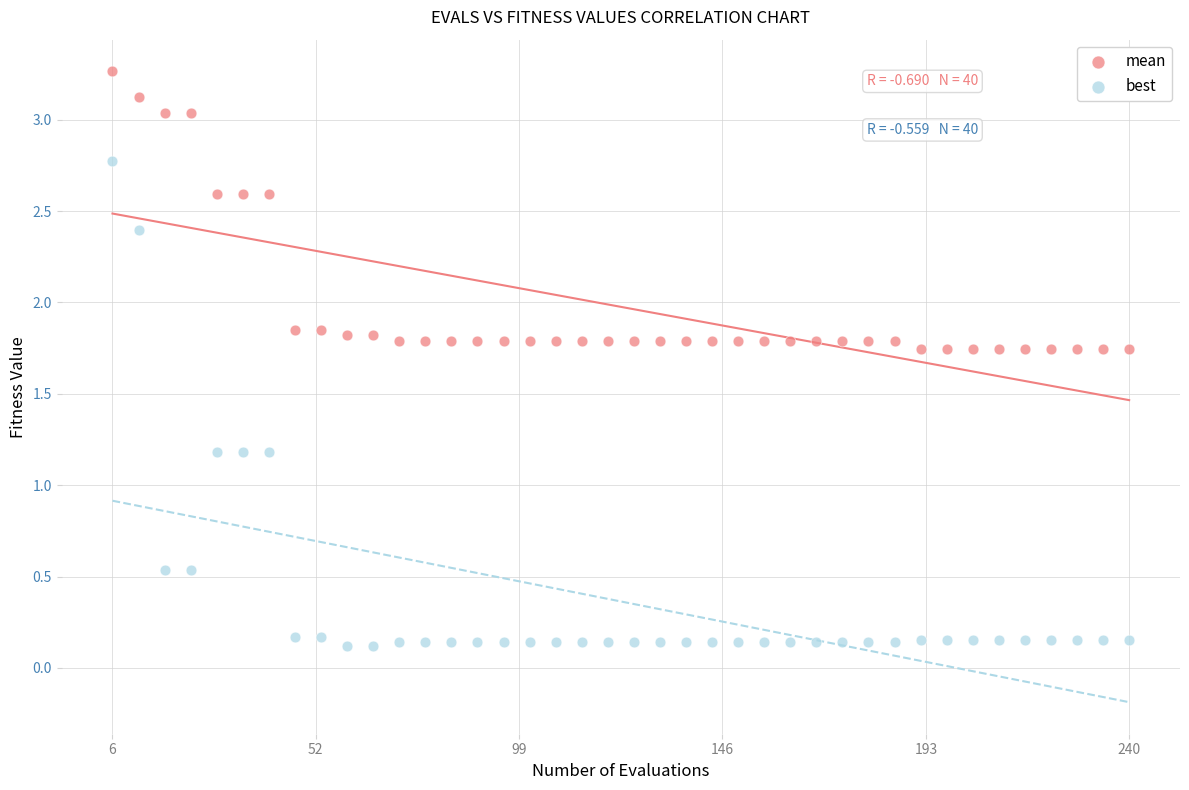

Which series has the widest spread of Y values?

best